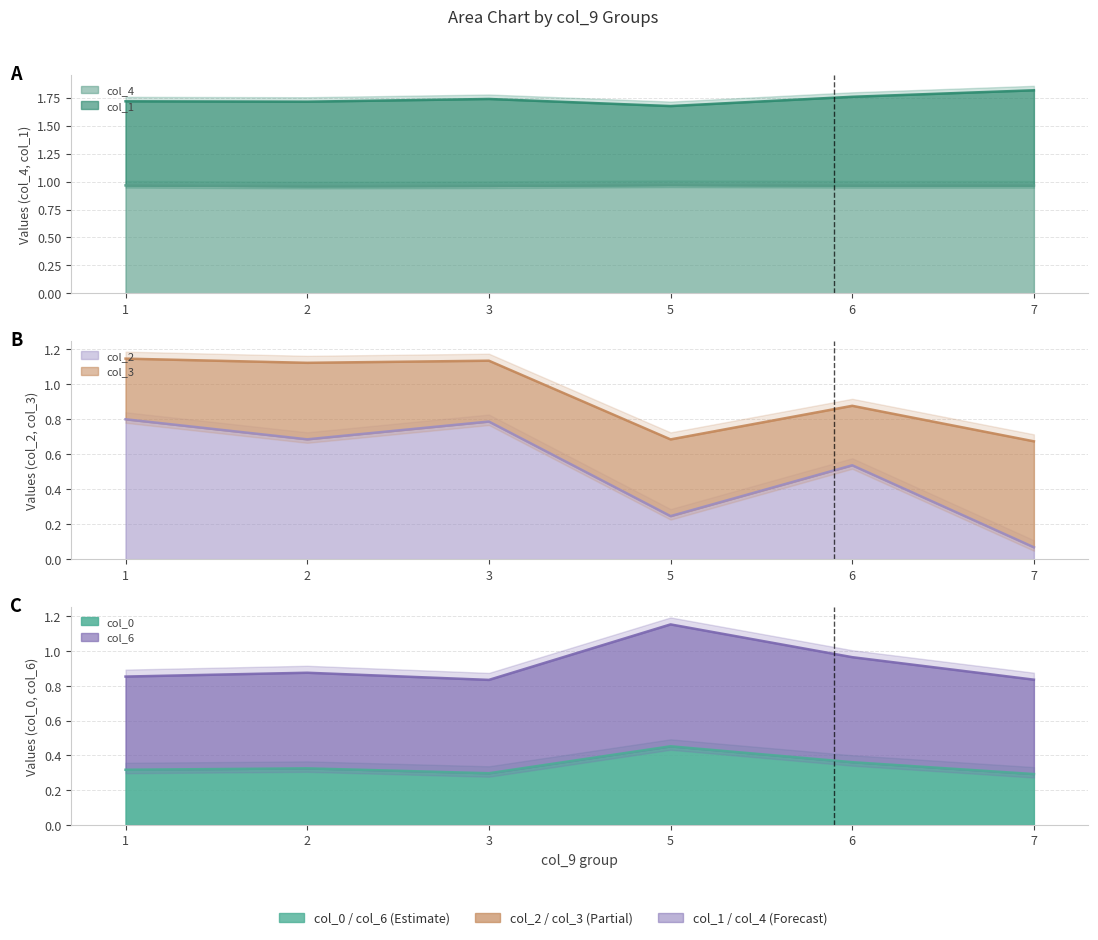

Count the number of data series in this chart.

6